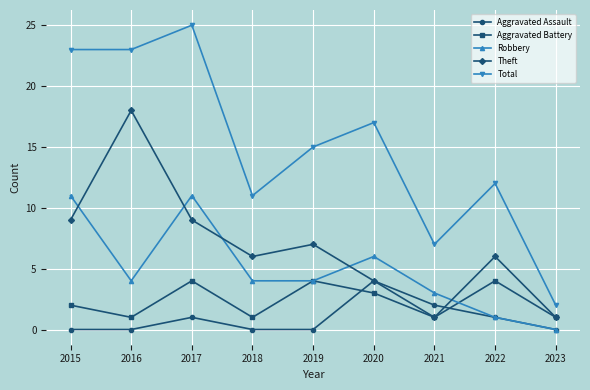

What is the spread (max minus min) of values at 2022?

11